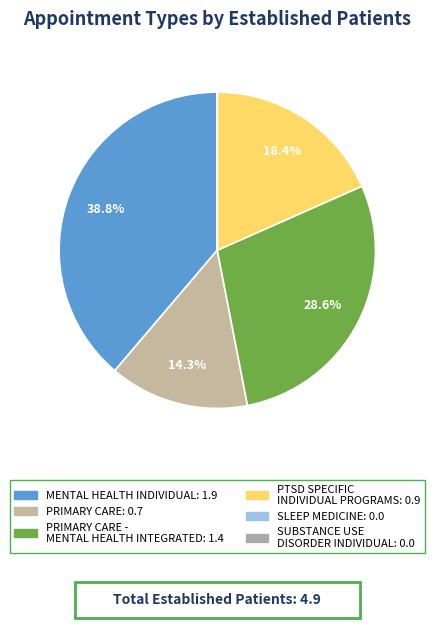

Which slice is the largest?

MENTAL HEALTH INDIVIDUAL